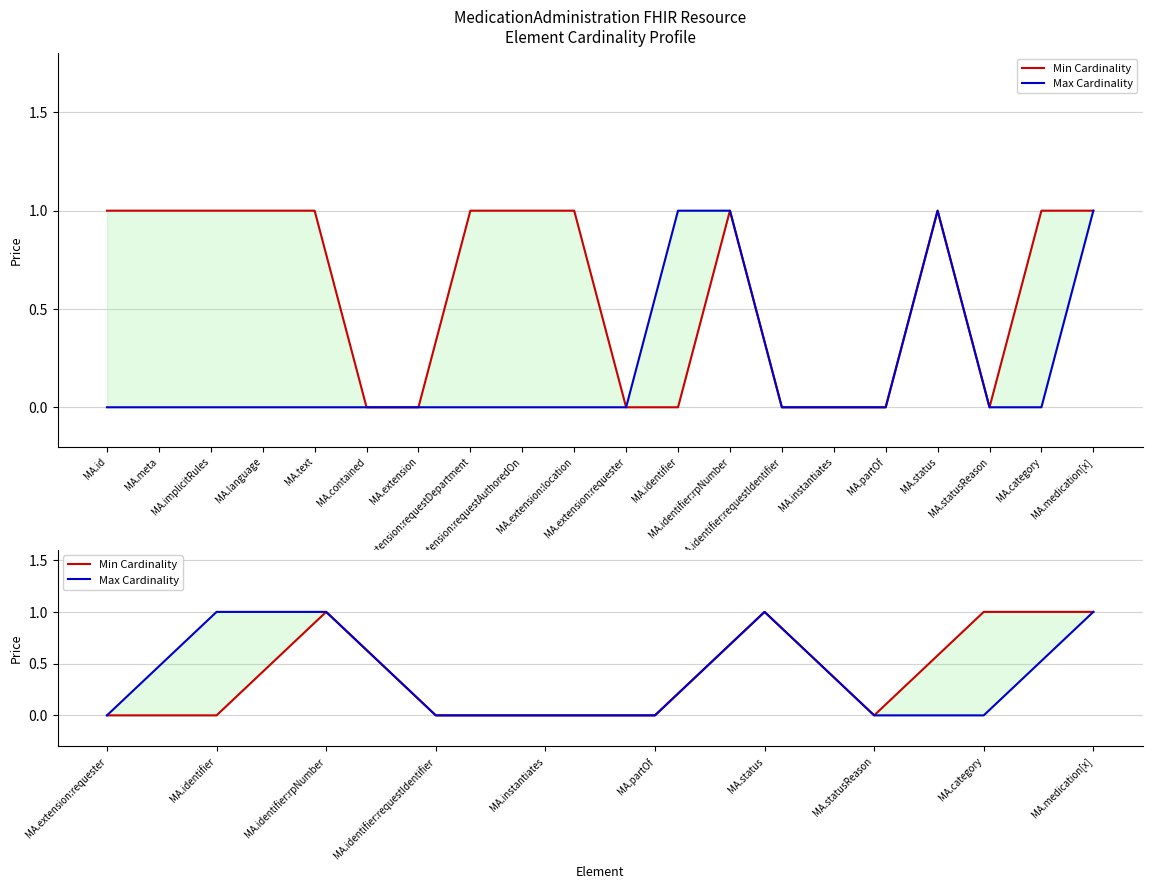

The Min Cardinality series shows -1 at MA.statusReason. True or false?

False